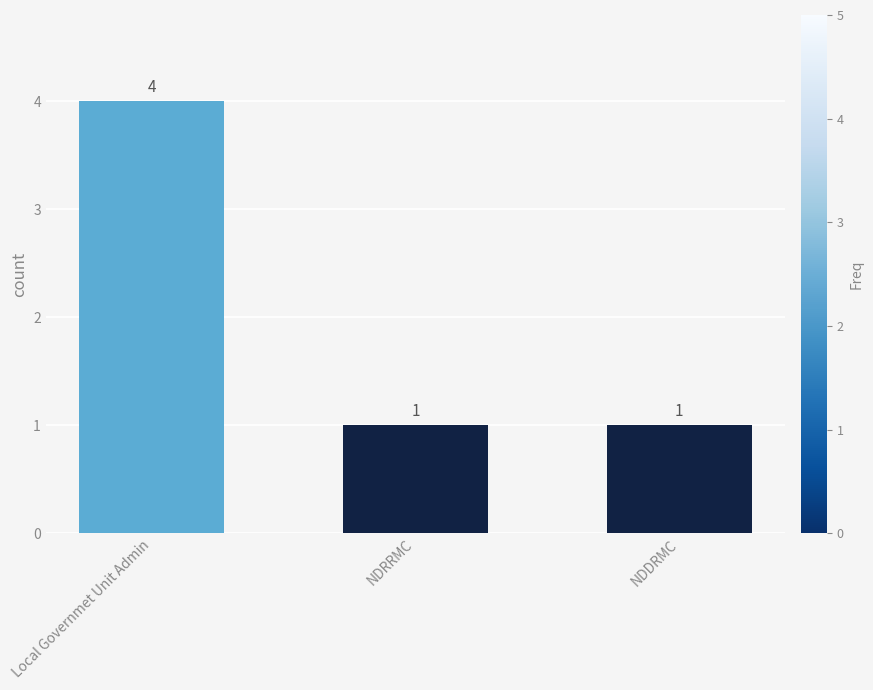

What is the value of the 2nd bar from the left?

1